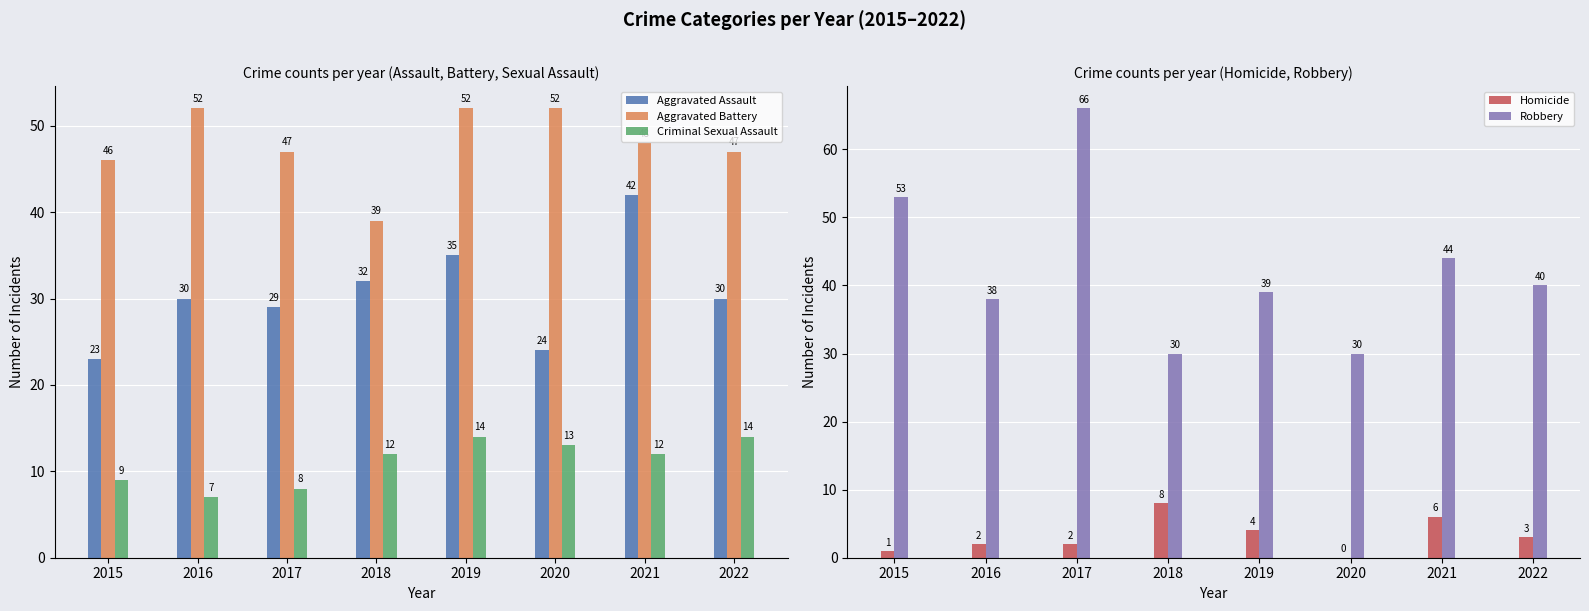

Which has a higher value, 2018 or 2019?

2019